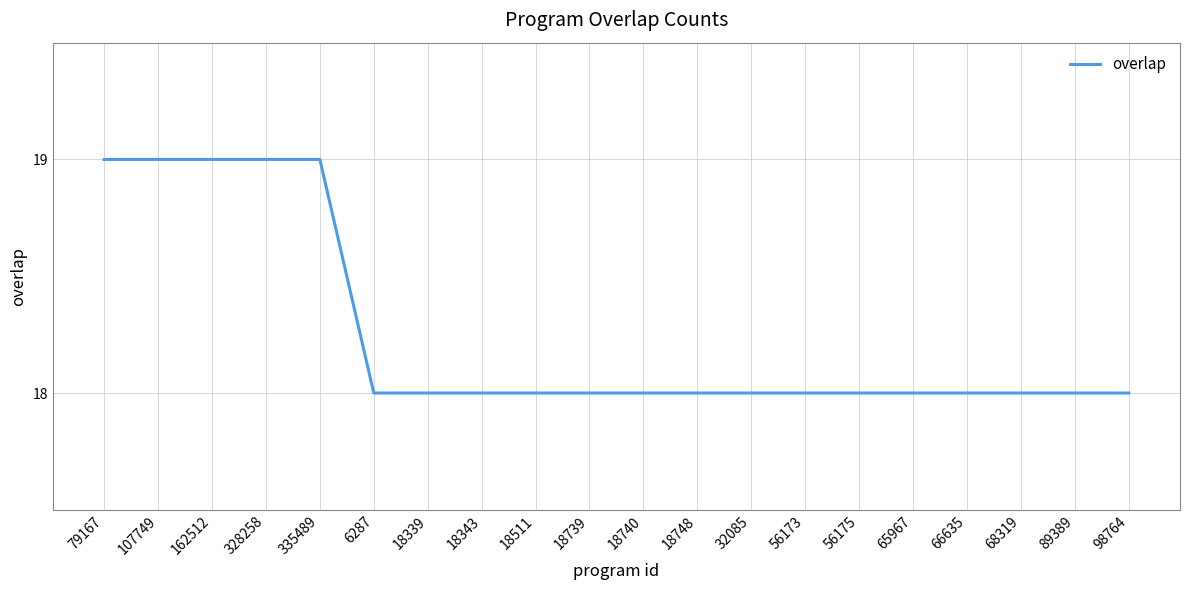

What position from the left is 65967?

16